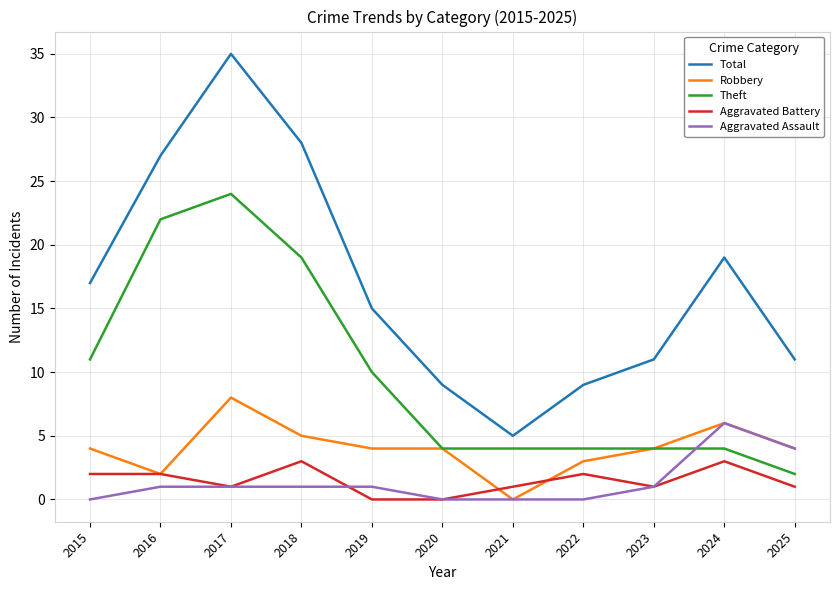

Does the chart have visible grid lines?

Yes